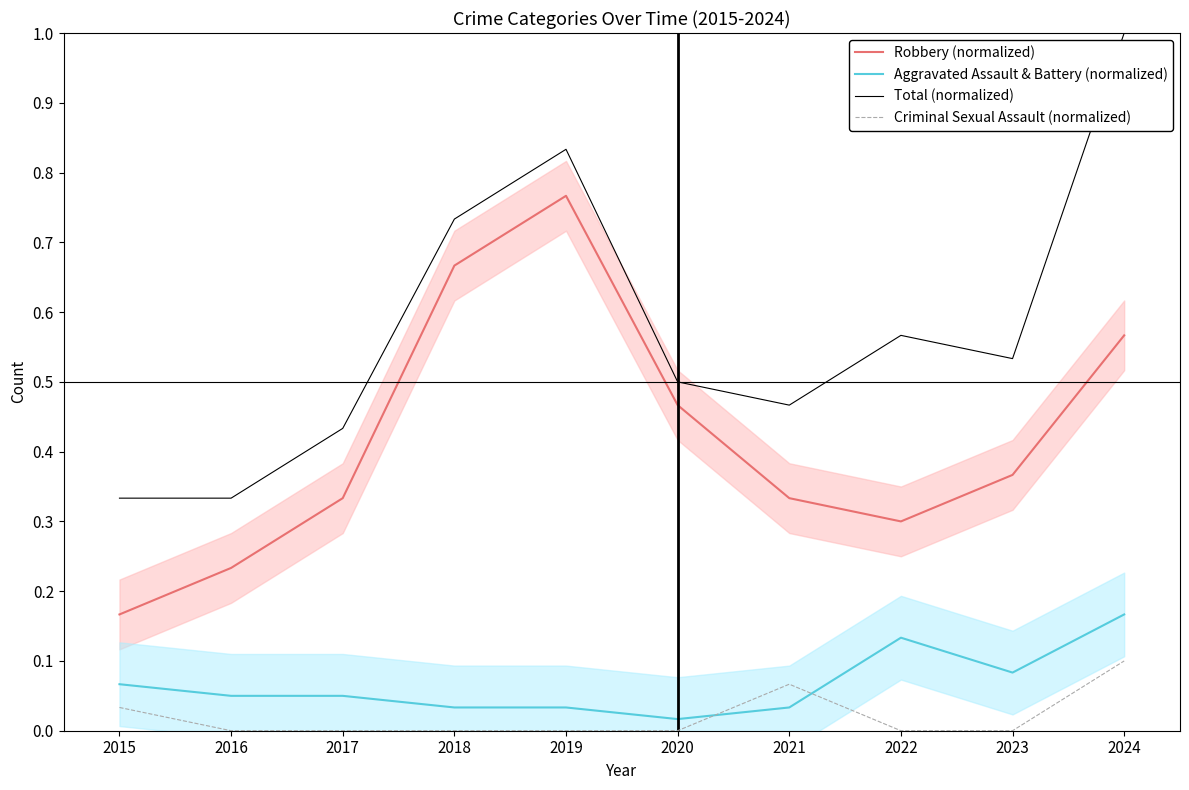

True or false: Total (normalized) has a value of 0.5 at 2020.

True